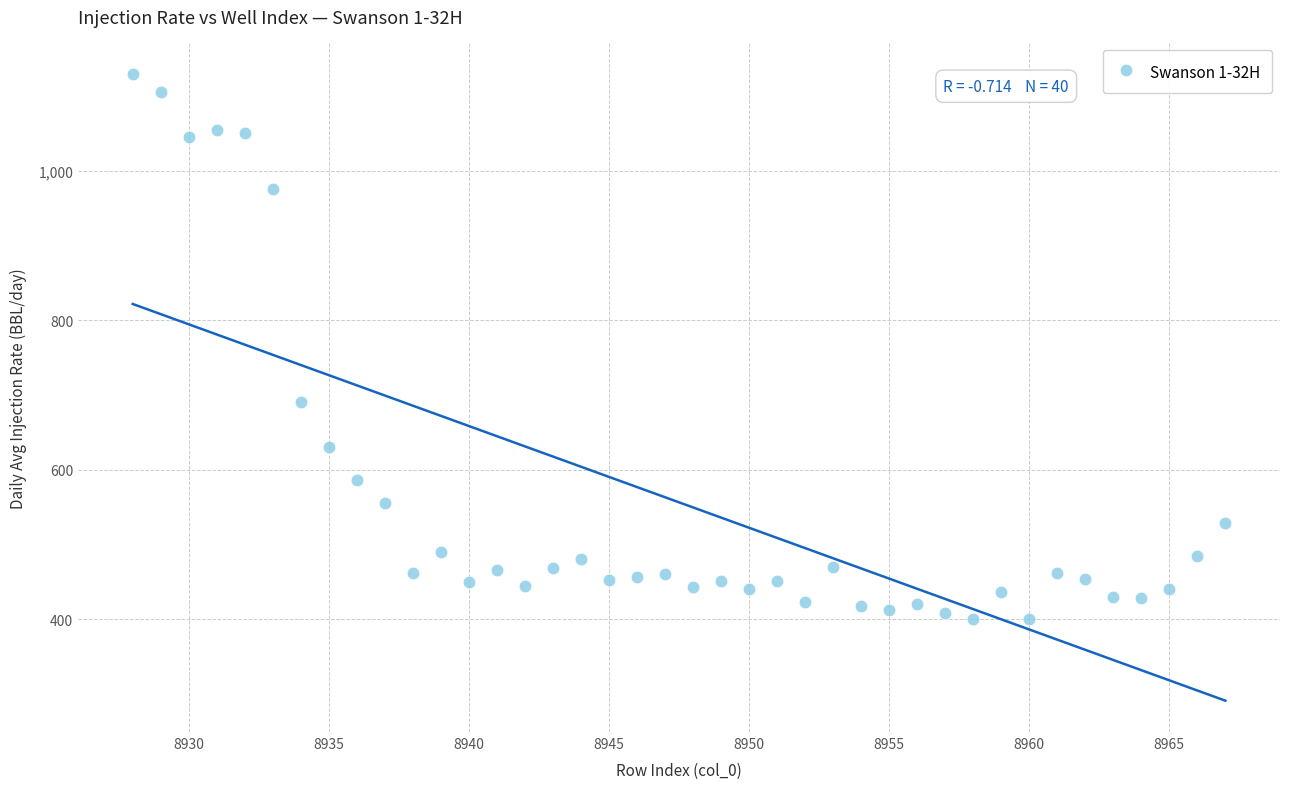

What is the range of X values (max minus min)?

39.0